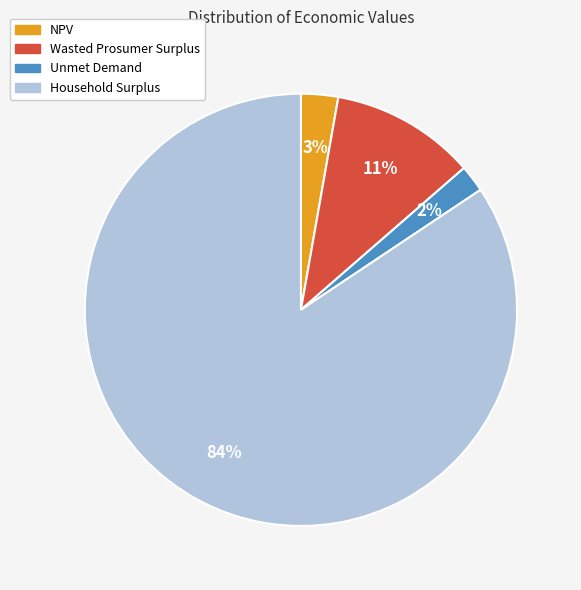

To the nearest percent, what is the combined percentage of Wasted Prosumer Surplus and Household Surplus?

95%